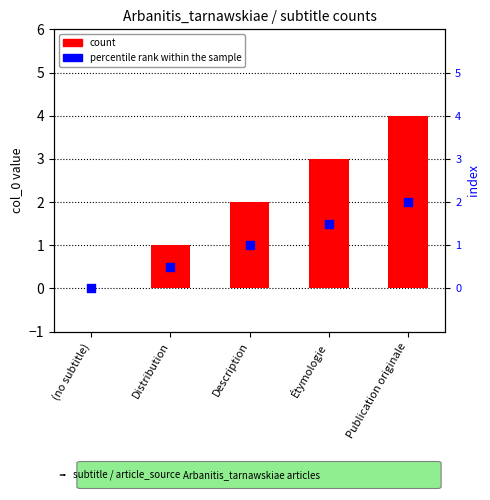

Which series has the largest total across all categories?

count